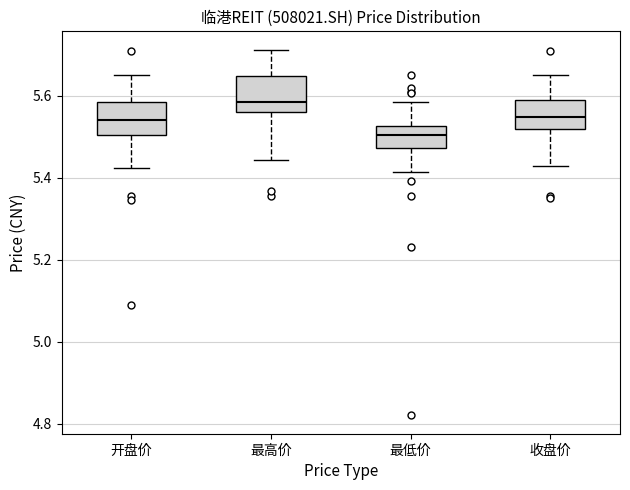

Where is the upper edge of the box for 收盘价 on the y-axis? The values are not printed on the chart, so give them approximately, as read against the axis.

5.58